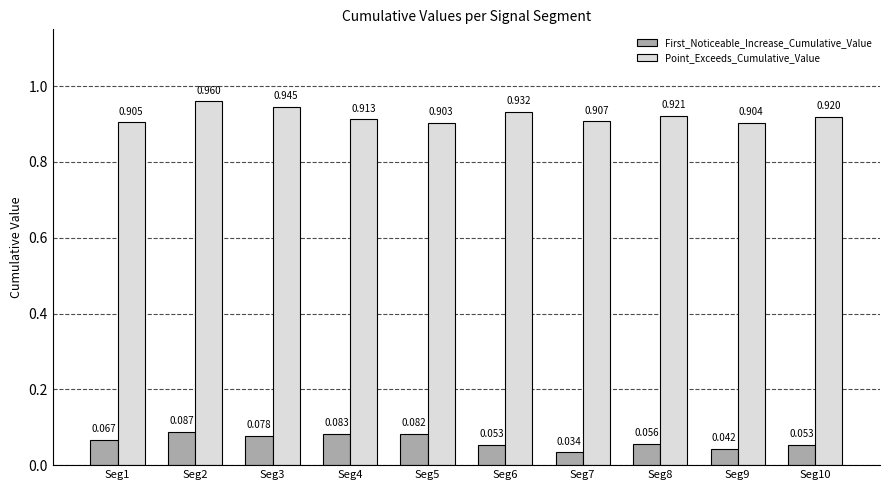

List the series in order of their peak value, highest first.

Point_Exceeds_Cumulative_Value, First_Noticeable_Increase_Cumulative_Value